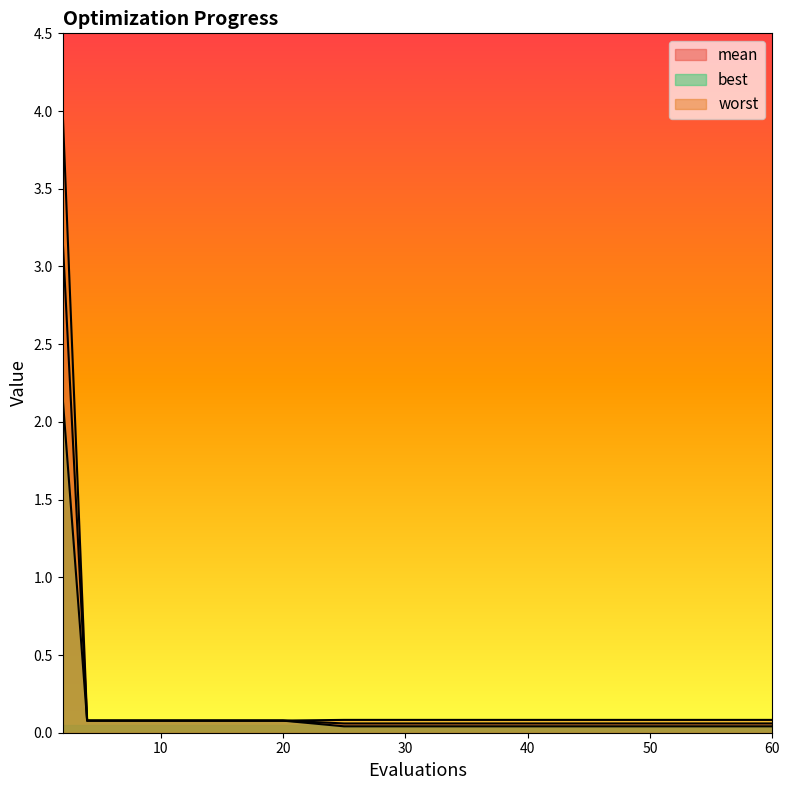

Reading left to right, extract all data points from this chart.

mean: 3.2	0.1	0.1	0.1	0.1	0.1	0.1	0.1	0.1	0.1	0.1	0.1	0.1	0.1	0.1	0.1	0.1	0.1	0.1	0.1
best: 2.2	0.1	0.1	0.1	0.1	0.1	0.1	0.1	0.1	0.1	0.0	0.0	0.0	0.0	0.0	0.0	0.0	0.0	0.0	0.0
worst: 4.0	0.1	0.1	0.1	0.1	0.1	0.1	0.1	0.1	0.1	0.1	0.1	0.1	0.1	0.1	0.1	0.1	0.1	0.1	0.1